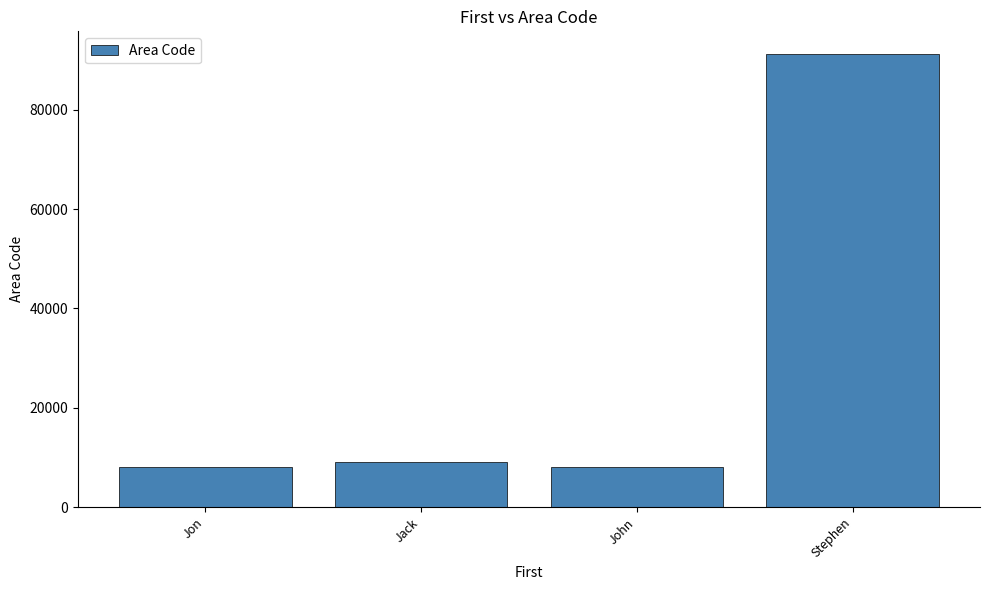

At which category does the chart reach its peak across all series?

Stephen